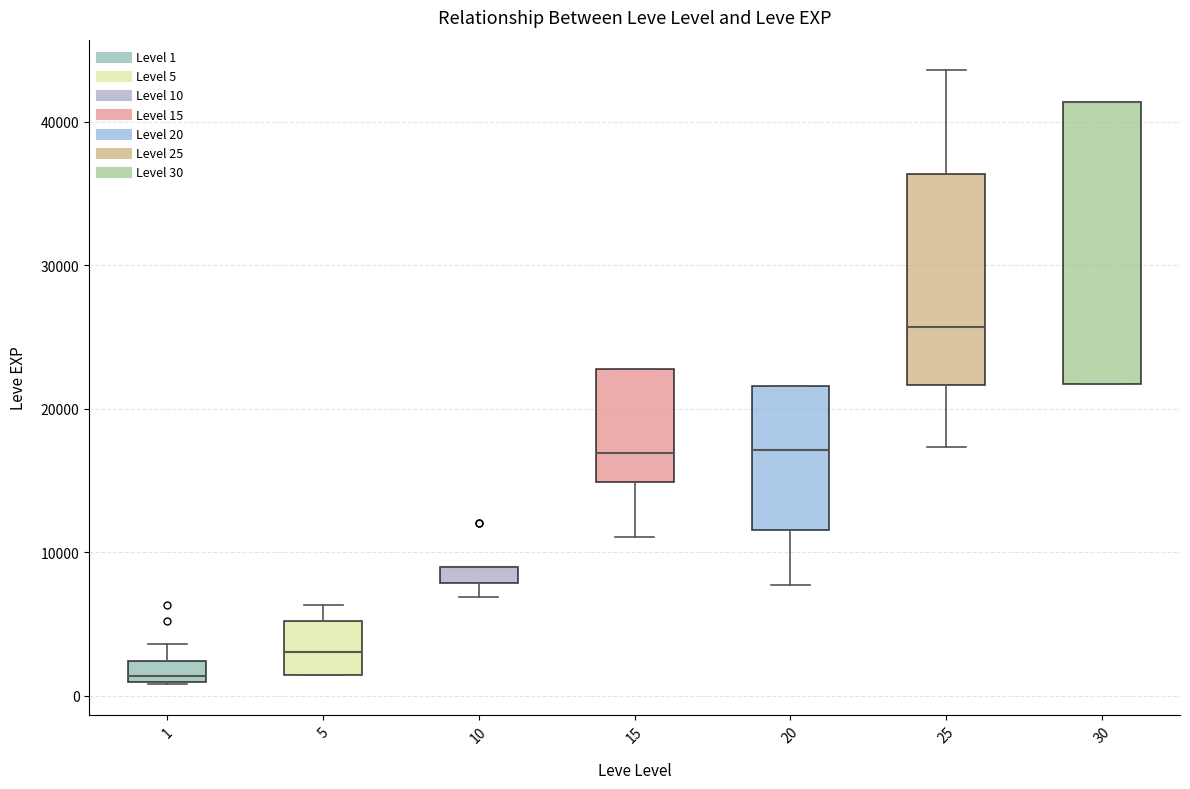

Where is the lower edge of the box at x = 30 on the y-axis? The values are not printed on the chart, so give them approximately, as read against the axis.

22000